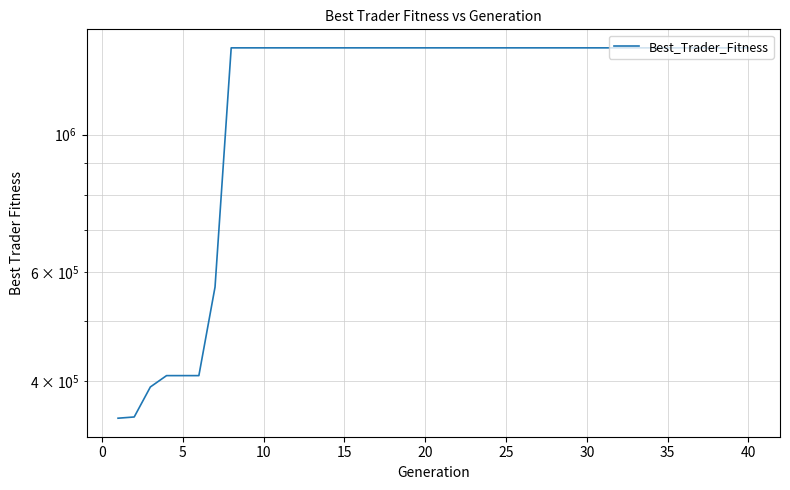

What is the greatest value displayed?

1381231.5